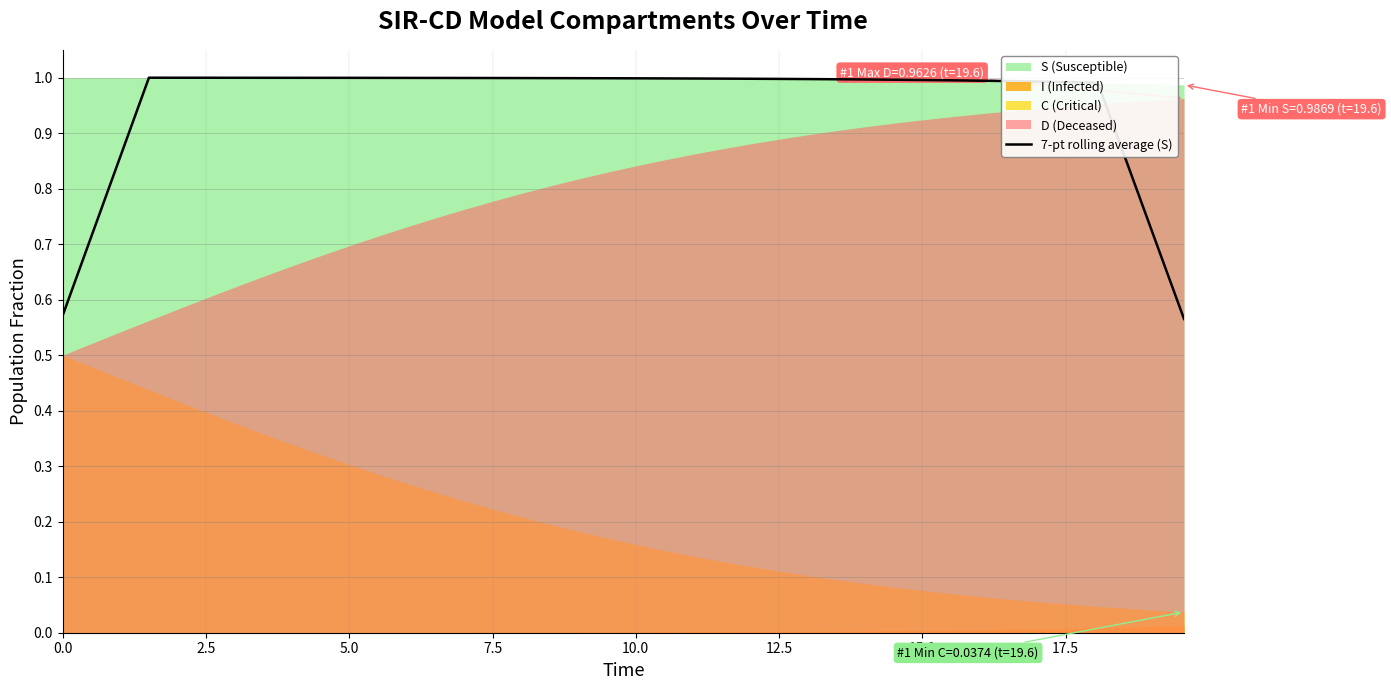

What is the difference between the second highest and second lowest values?

0.4